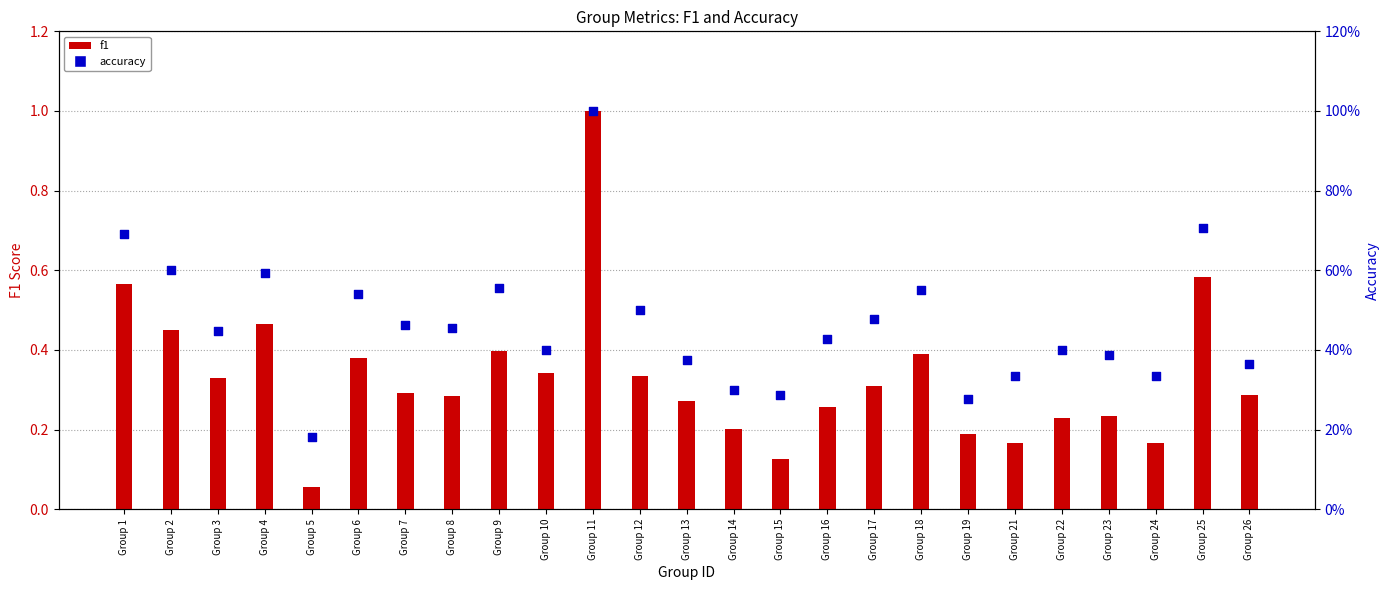

Which series contains the lowest Y value?

f1